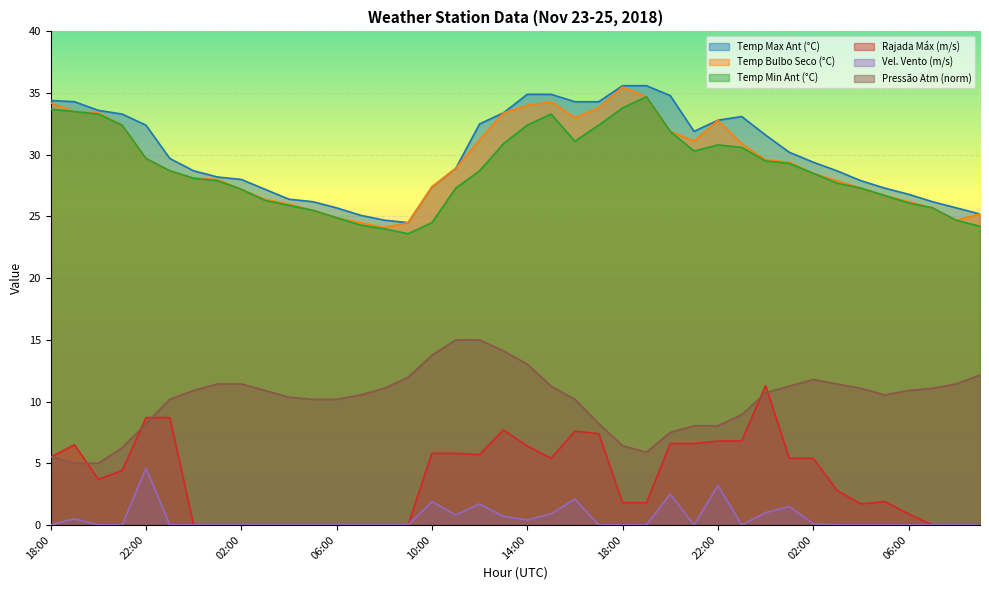

What is the value of the TEMP MIN NA HORA ANT (C) point at the 23rd from the left?

31.1